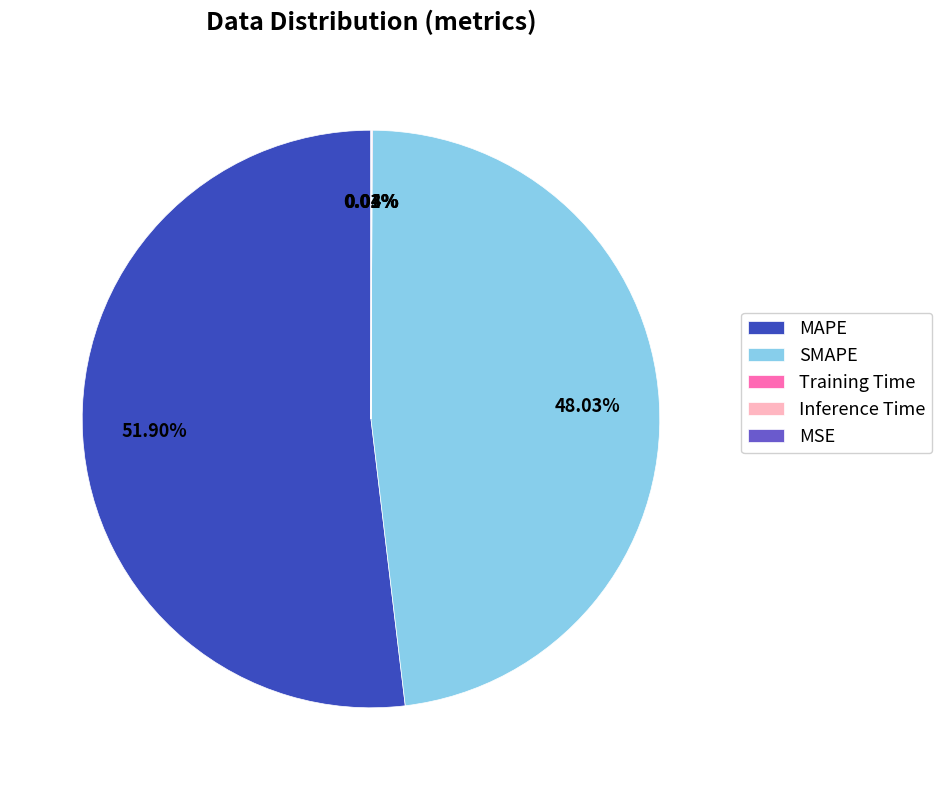

To the nearest percent, what is the average slice percentage?

20%